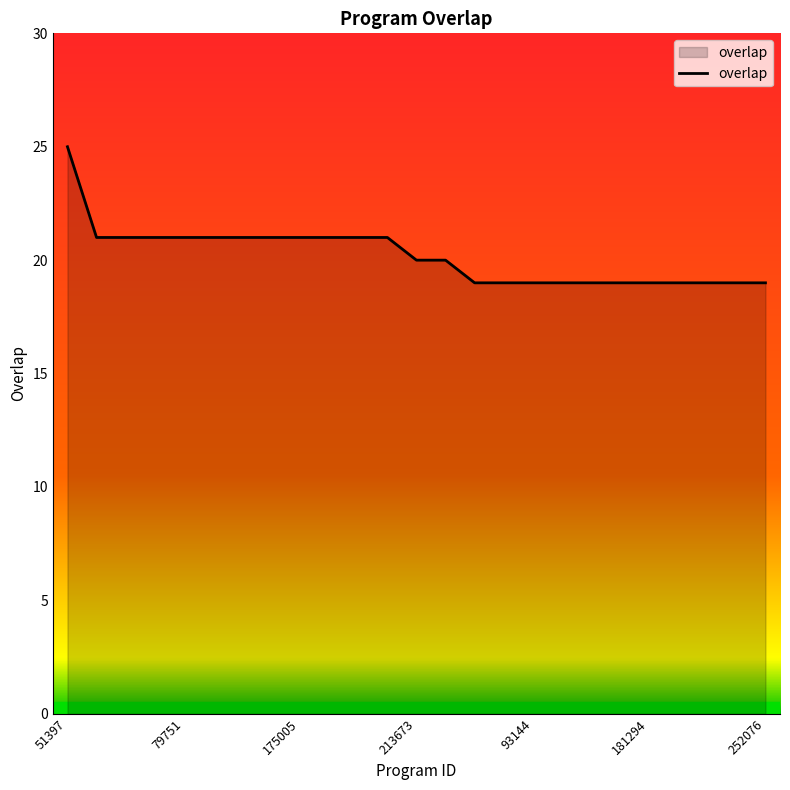

What is the maximum value shown in the chart?

25